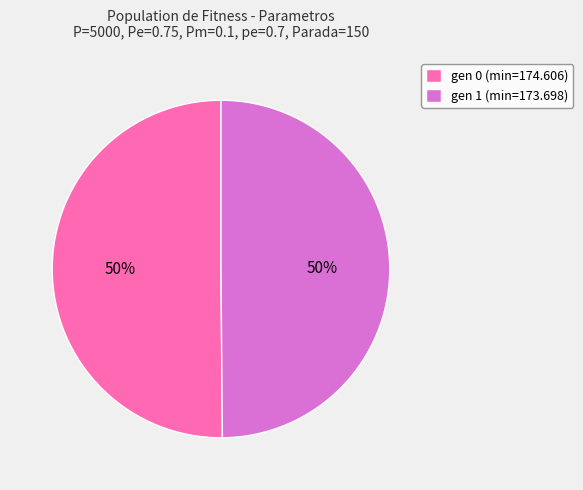

Count the number of slices in the pie.

2